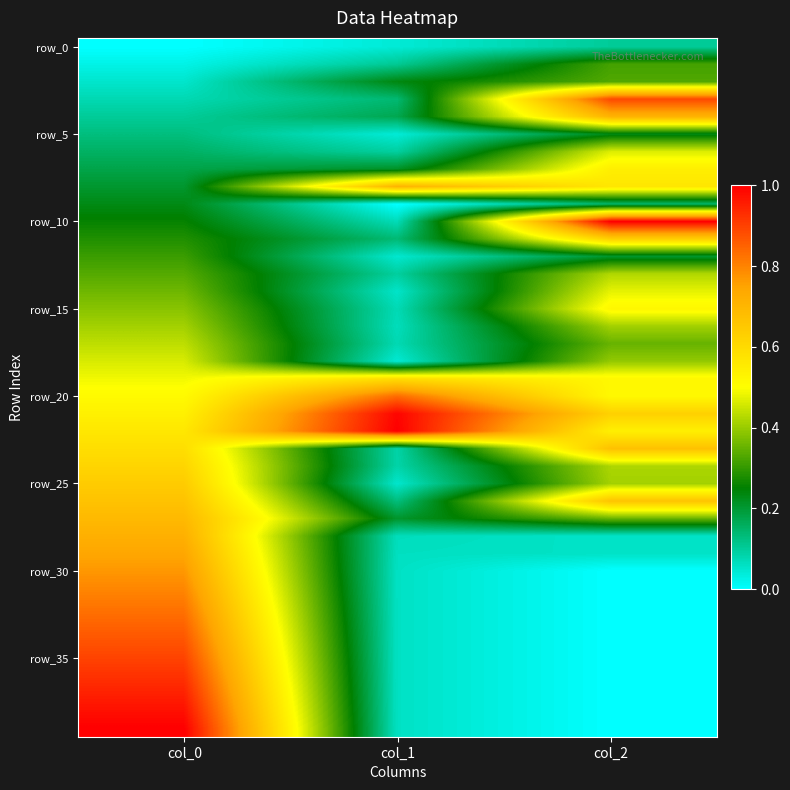

What is the total value across all series at col_0?

20.0